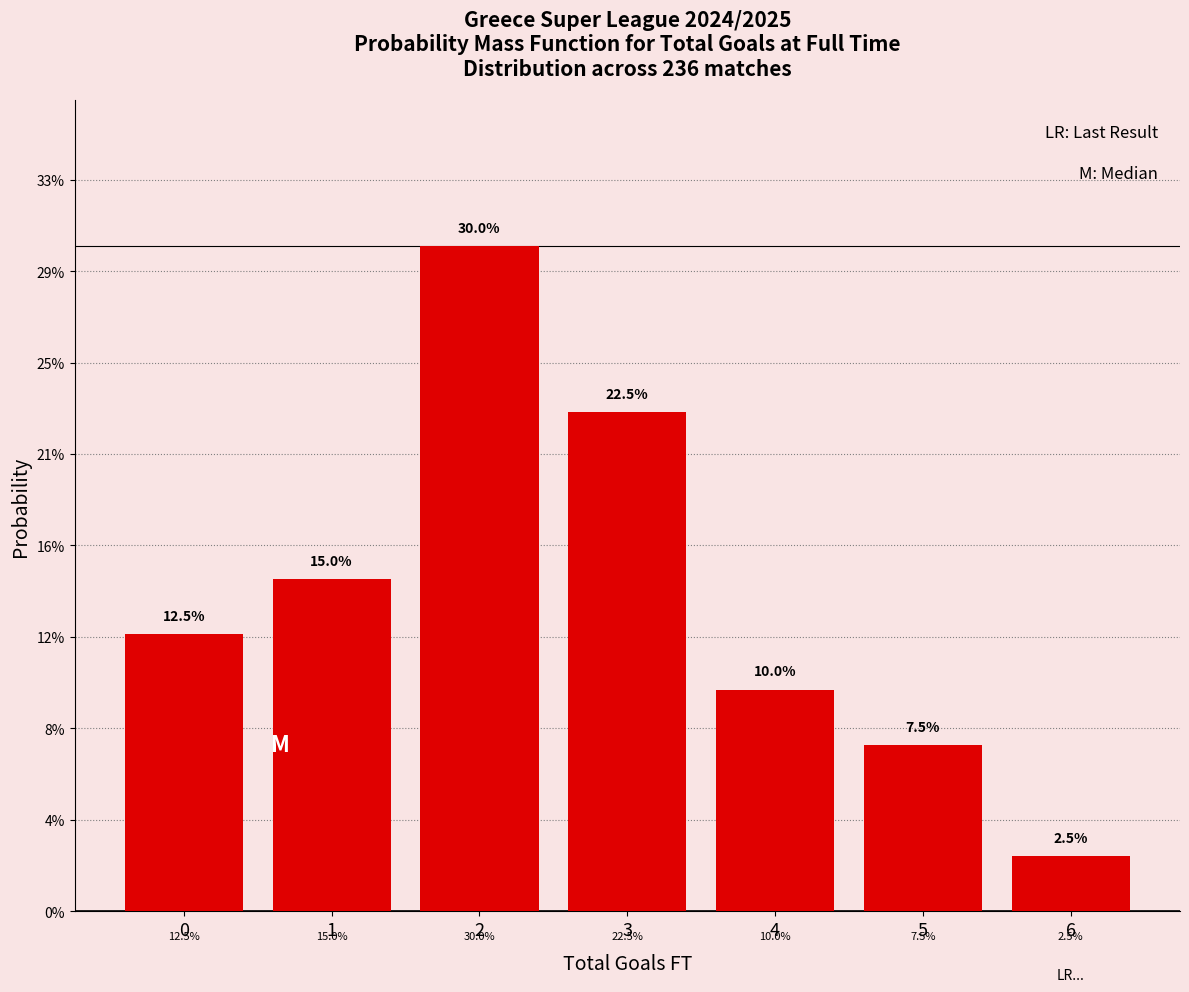

Does the chart contain any negative values?

No